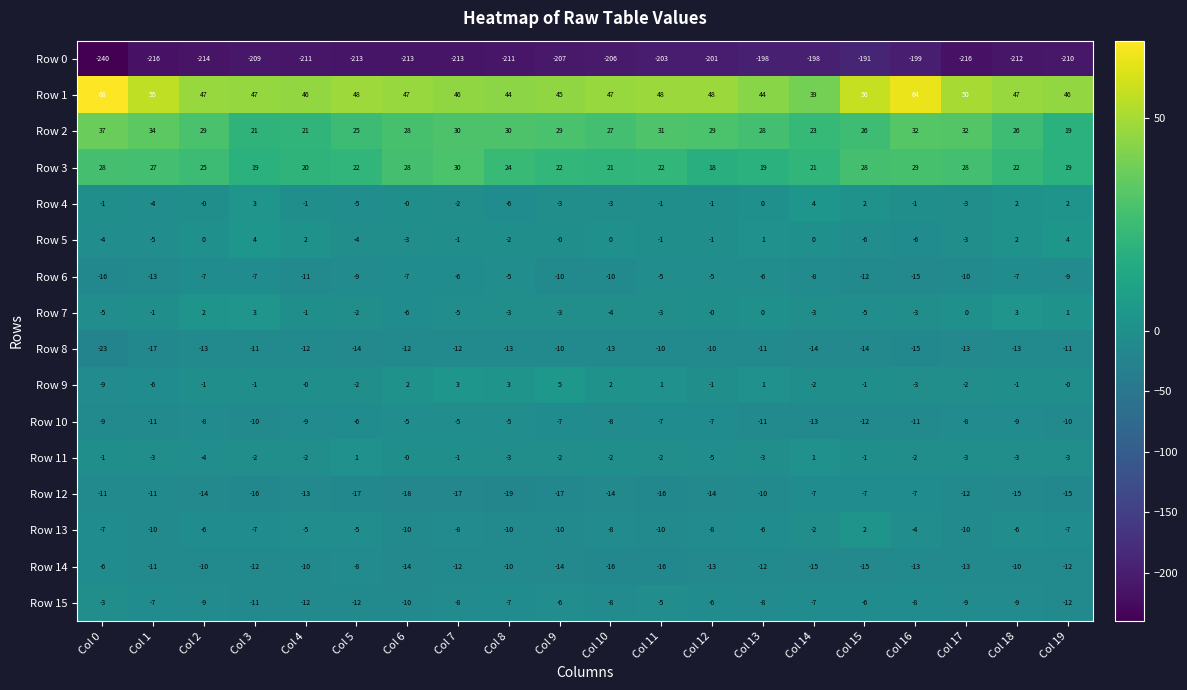

Which series has the largest total across all categories?

Row 1